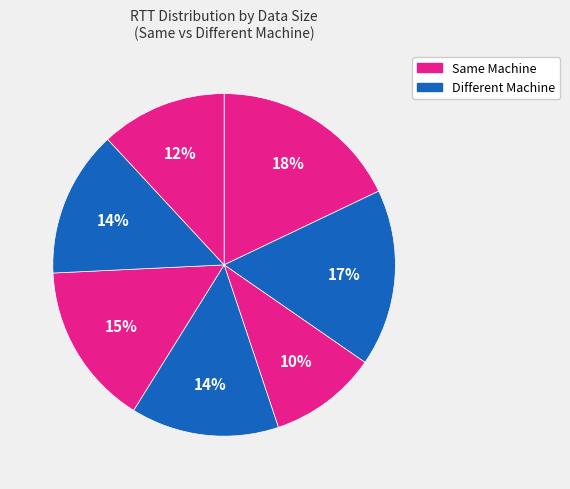

How many slices are in this pie chart?

7